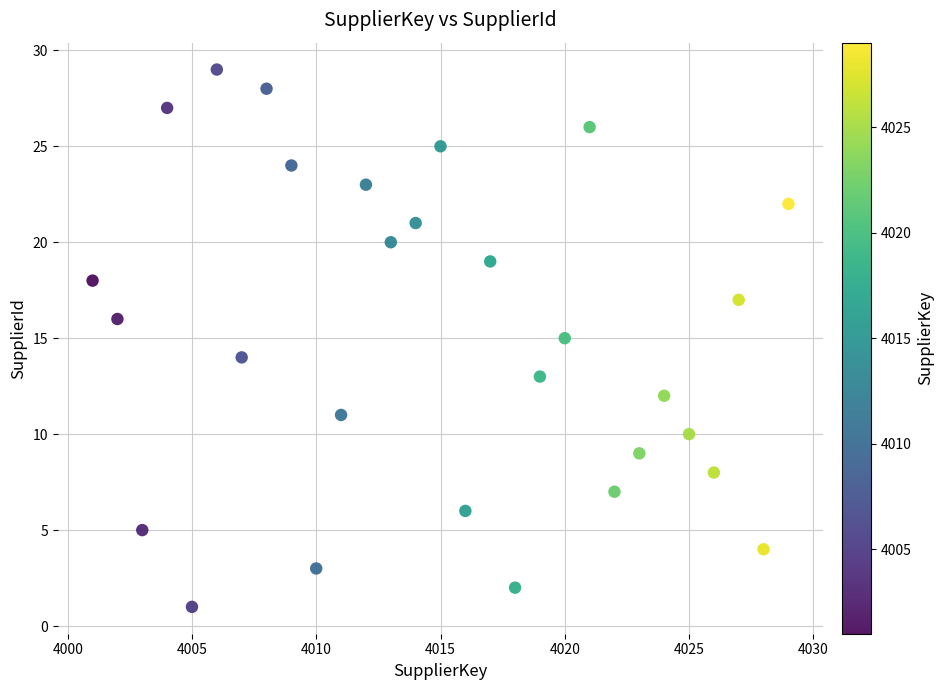

What is the range of X values (max minus min)?

28